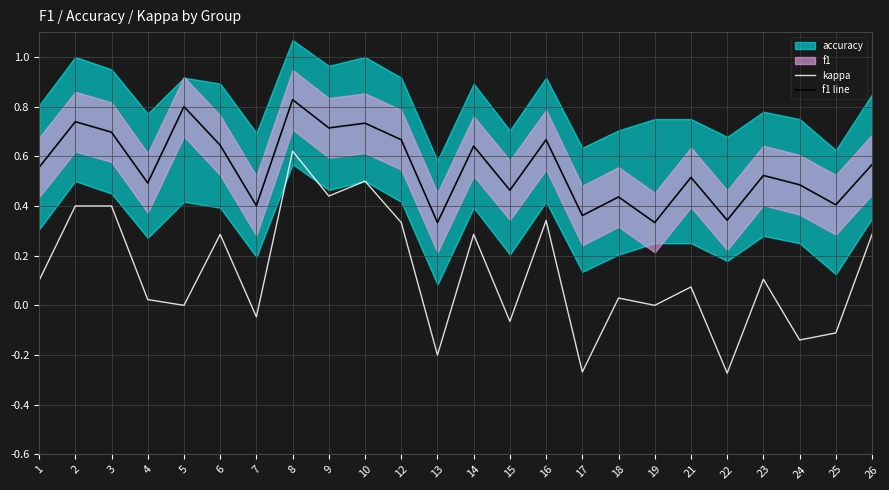

True or false: kappa has more than 2 points higher than both neighbors.

True